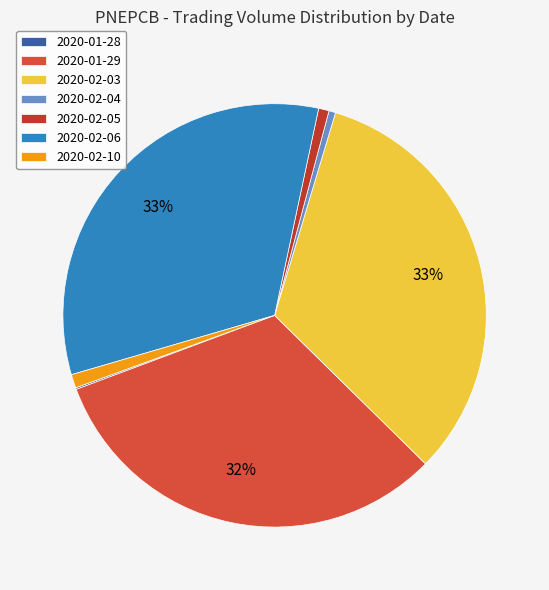

Does 2020-02-04 represent more than half of the total?

No